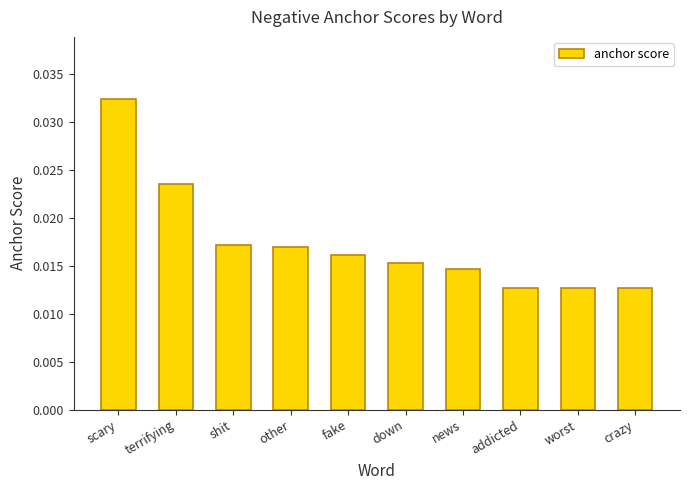

Which label corresponds to the largest value in the chart?

scary